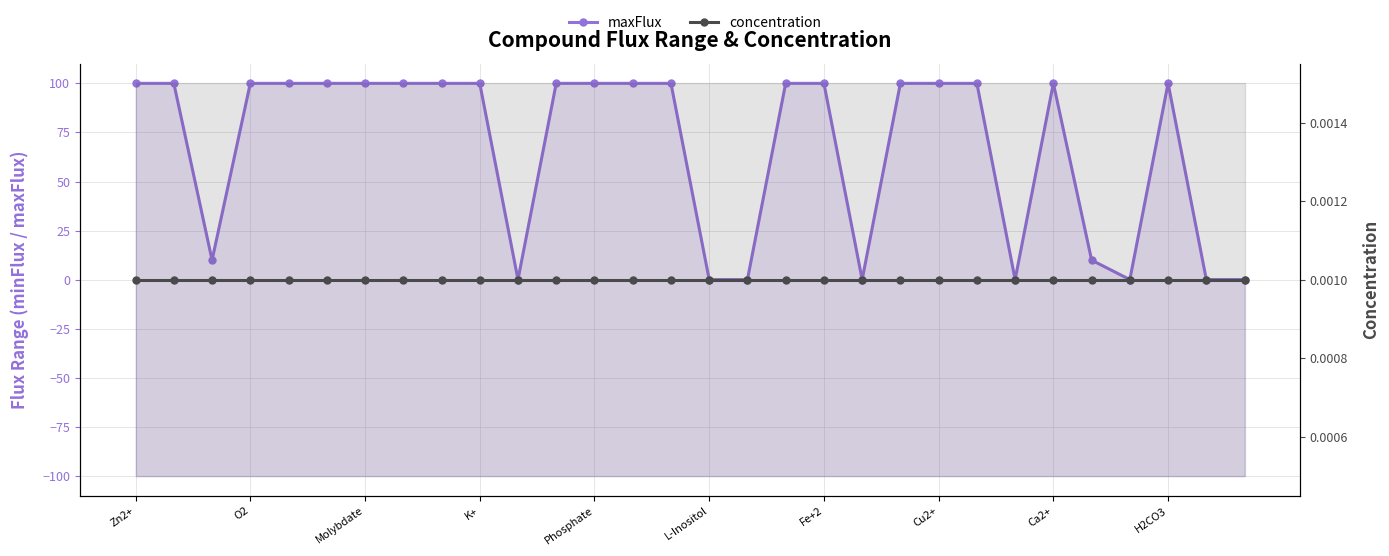

List the series in order of their peak value, highest first.

maxFlux, concentration